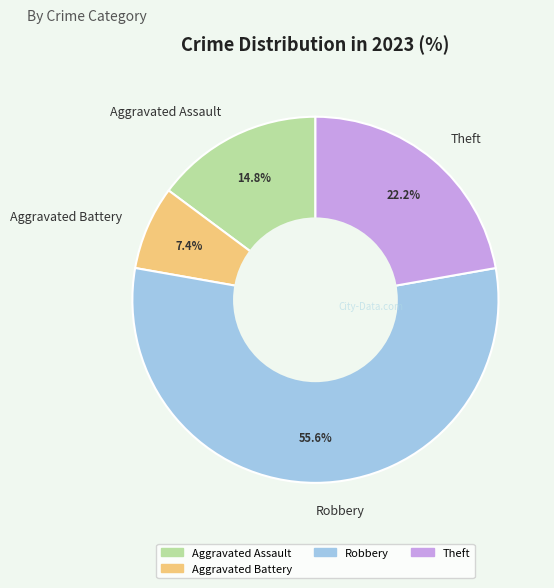

What is the majority slice?

Robbery